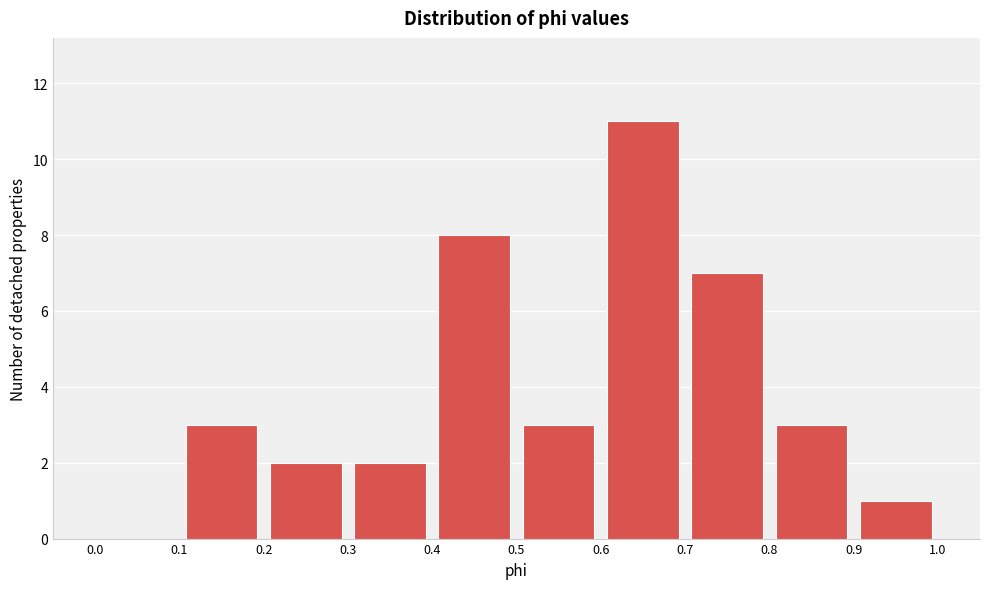

Reading left to right, transcribe this chart: for each bar, give the range it covers on the x-axis and its height. The values are not printed on the chart, so give them approximately, as read against the axis.

0.0 to 0.1: 0
0.1 to 0.2: 3
0.2 to 0.3: 2
0.3 to 0.4: 2
0.4 to 0.5: 8
0.5 to 0.6: 3
0.6 to 0.7: 11
0.7 to 0.8: 7
0.8 to 0.9: 3
0.9 to 1.0: 1